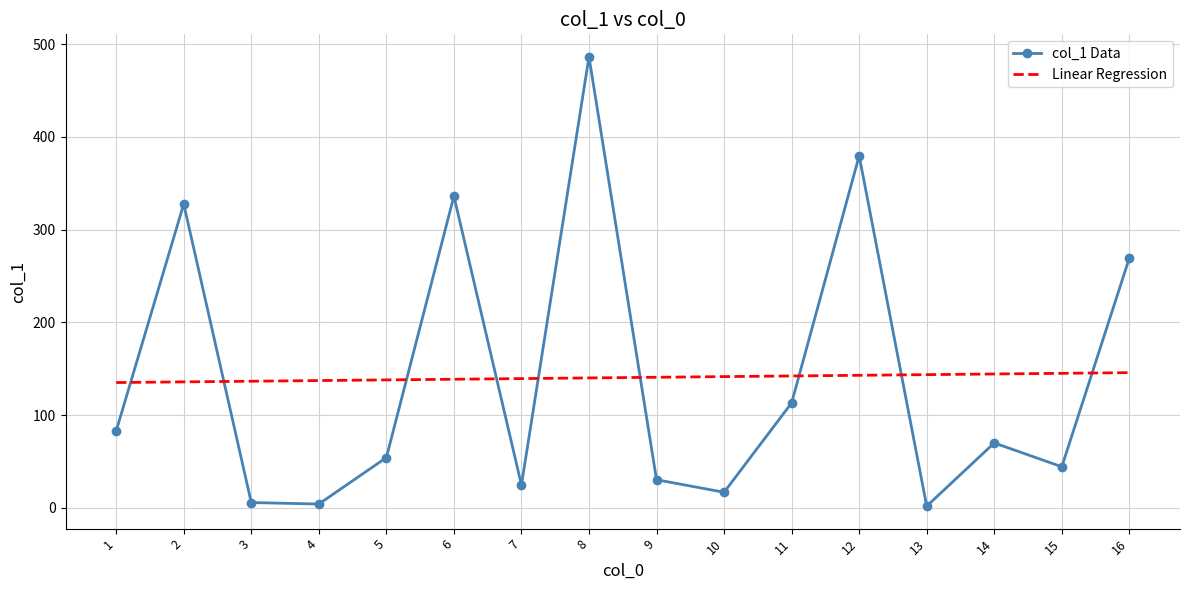

What is the minimum value shown in the chart?

1.7